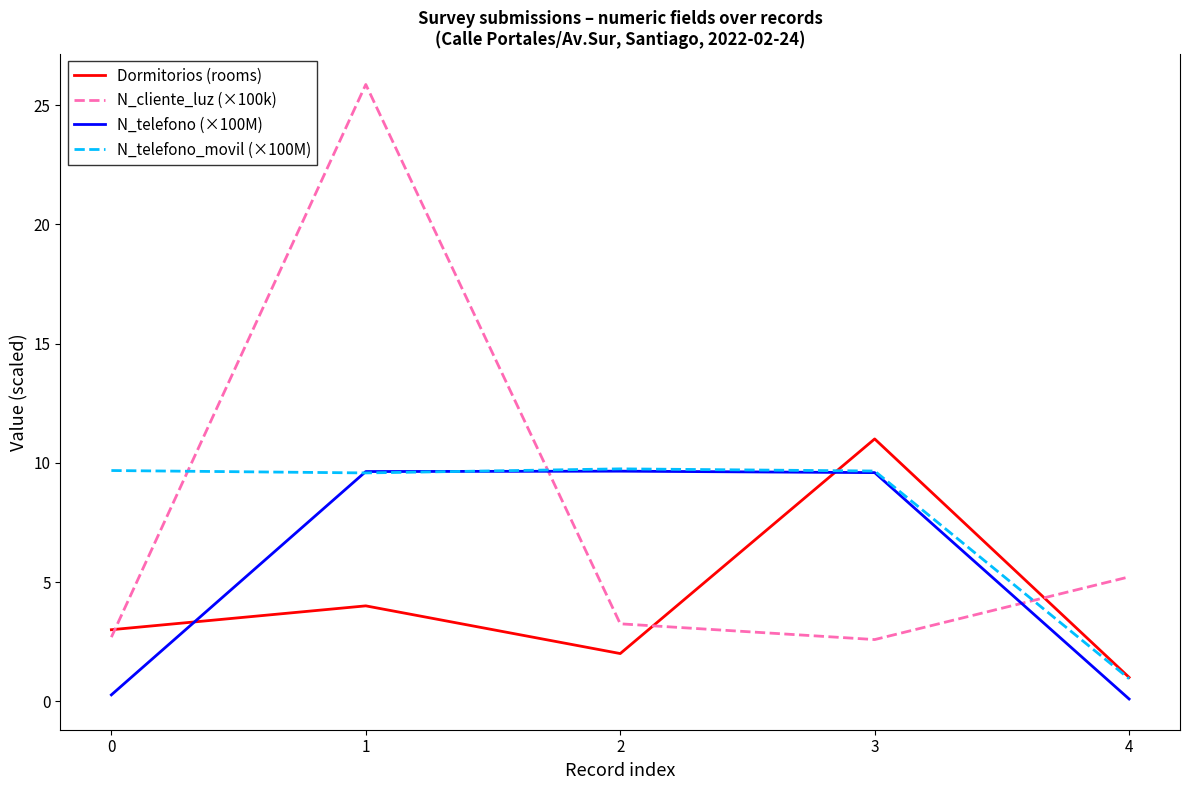

What is the total value across all series at 2?

24.6